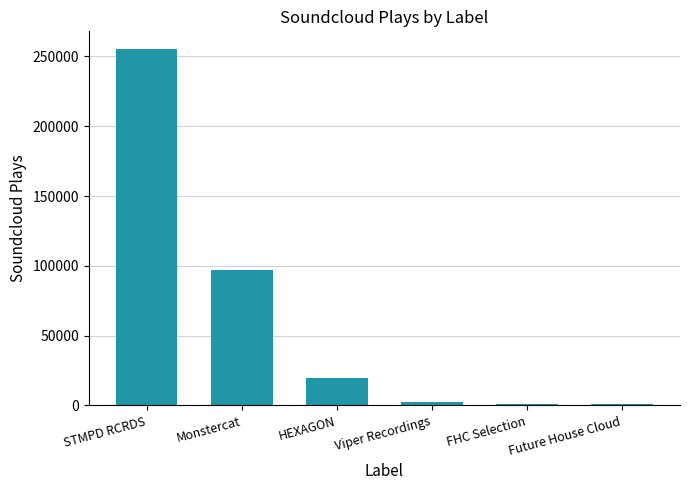

The value at HEXAGON is 19677. True or false?

True